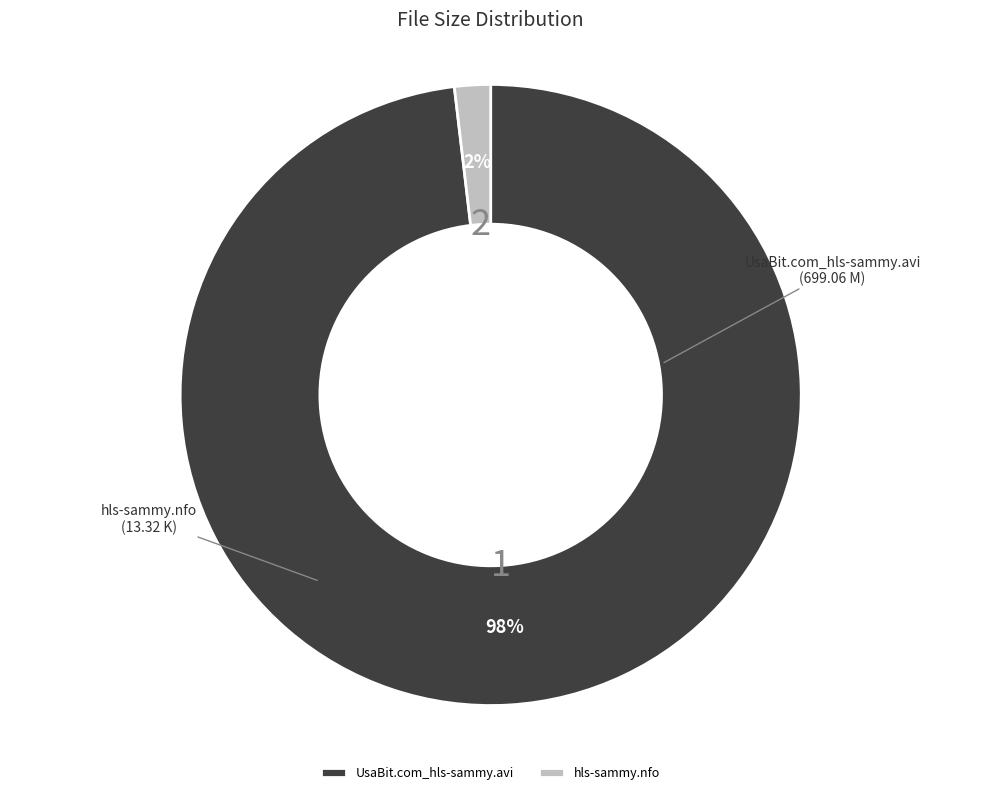

Rank the categories by value from lowest to highest.

hls-sammy.nfo, UsaBit.com_hls-sammy.avi